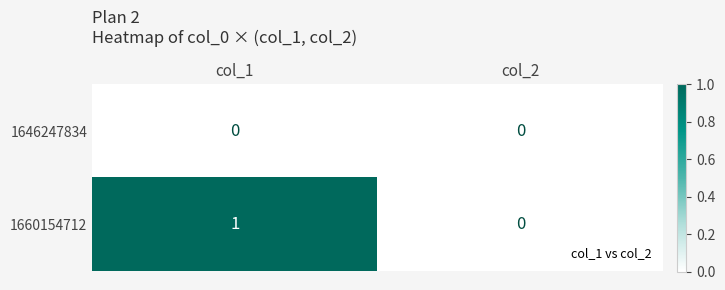

Reading right to left, transcribe all the data shown in this chart.

1646247834: 0	0
1660154712: 0	1